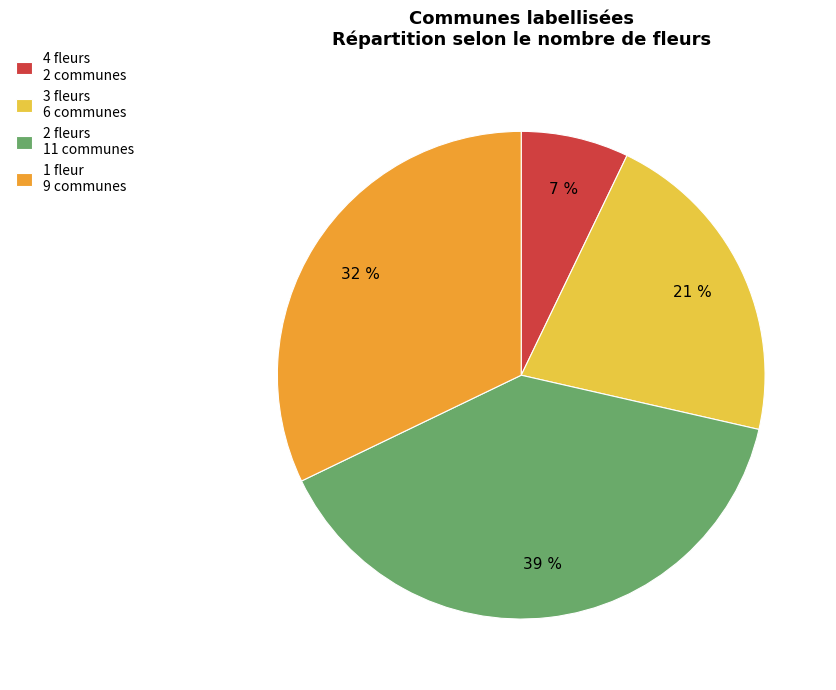

Do 3 fleurs 6 communes and 1 fleur 9 communes together represent more than half of the pie?

Yes